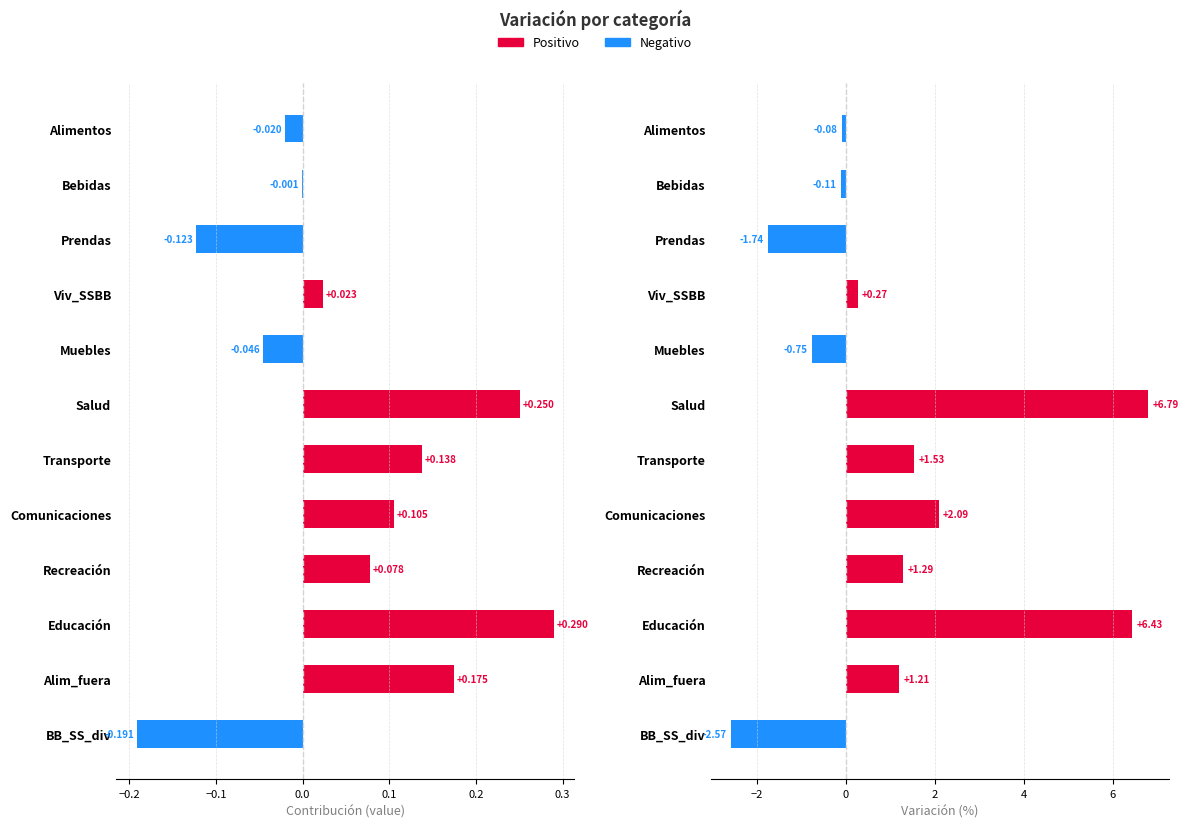

What is the minimum value for value?

-0.2